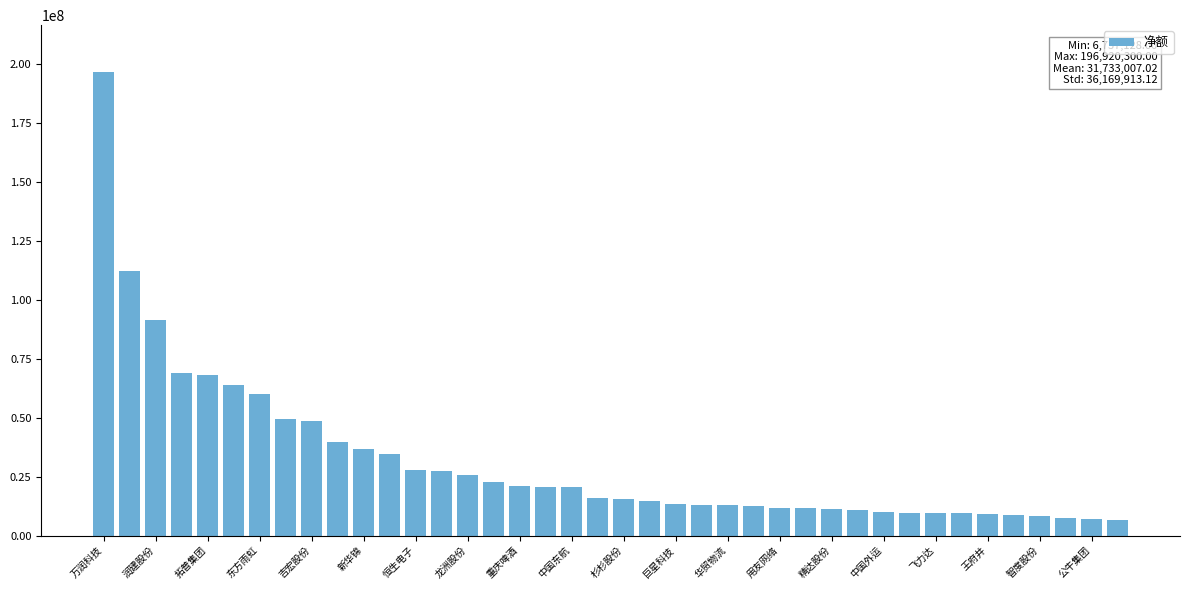

How many categories are shown in the chart?

40